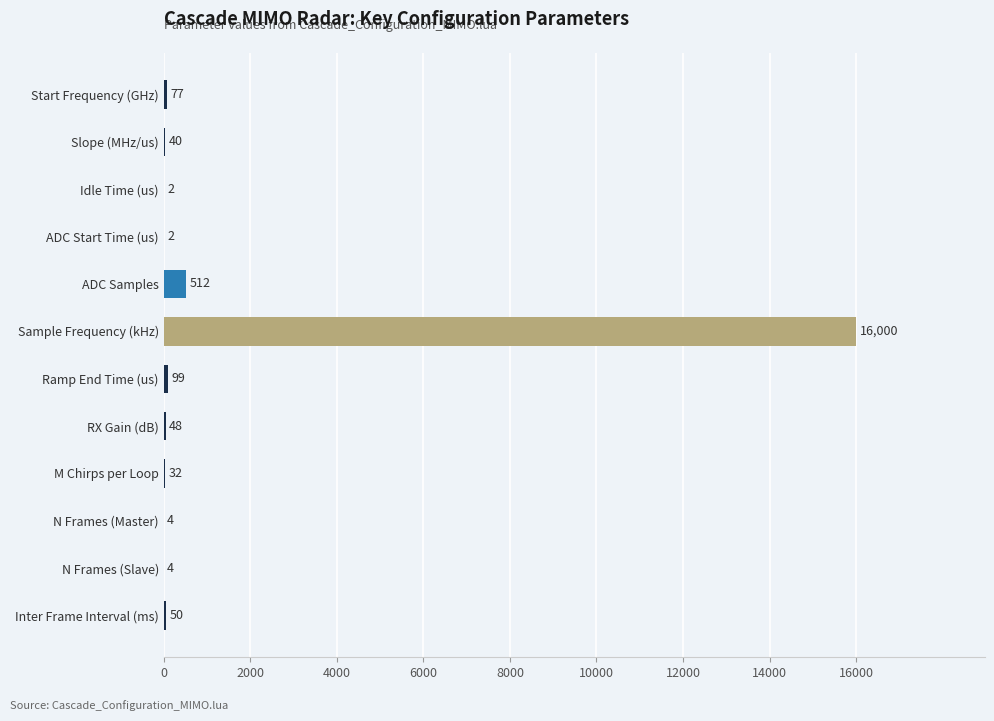

What is the sum of all values?

16870